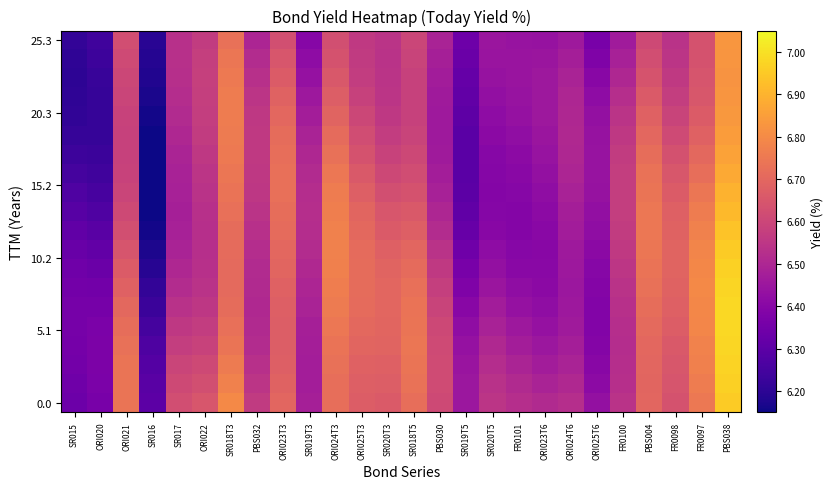

What is the smallest value displayed?

6.1